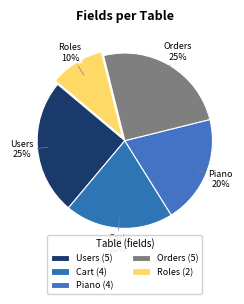

Is there a majority slice in this chart?

No